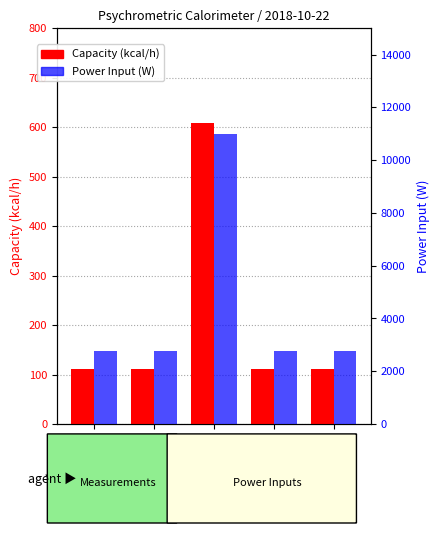

Reading right to left, list all the values displayed in this chart.

Capacity (kcal/h): 112.0	112.0	608.0	112.0	112.0
Power Input (W): 2751.4	2751.1	11005.0	2751.4	2751.1